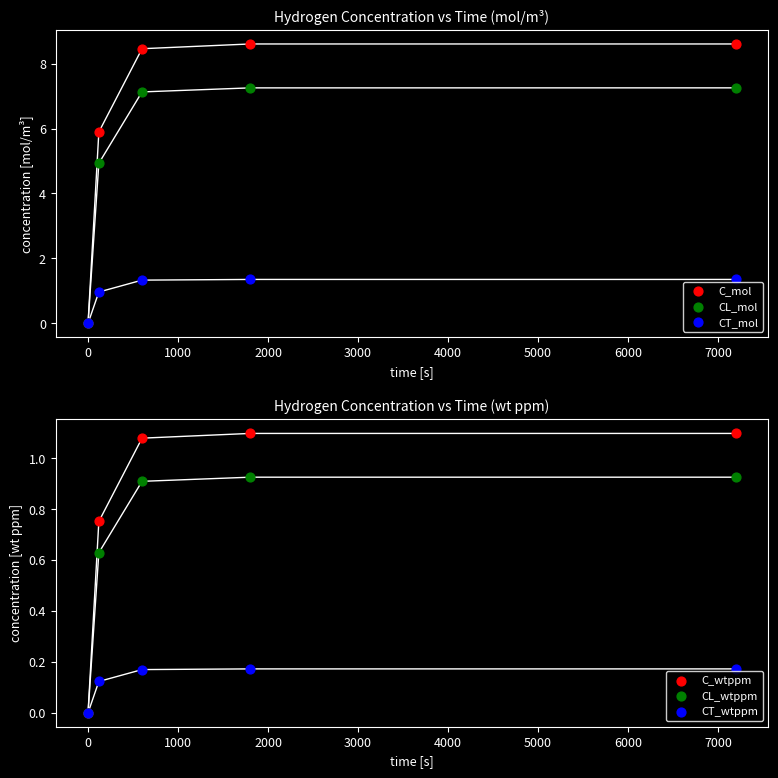

At how many categories does at least one series exceed 3?

4